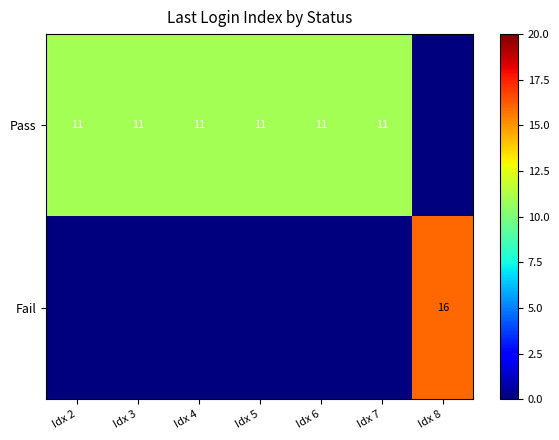

What is the sum of the Pass values at Idx 3 and Idx 2?

22